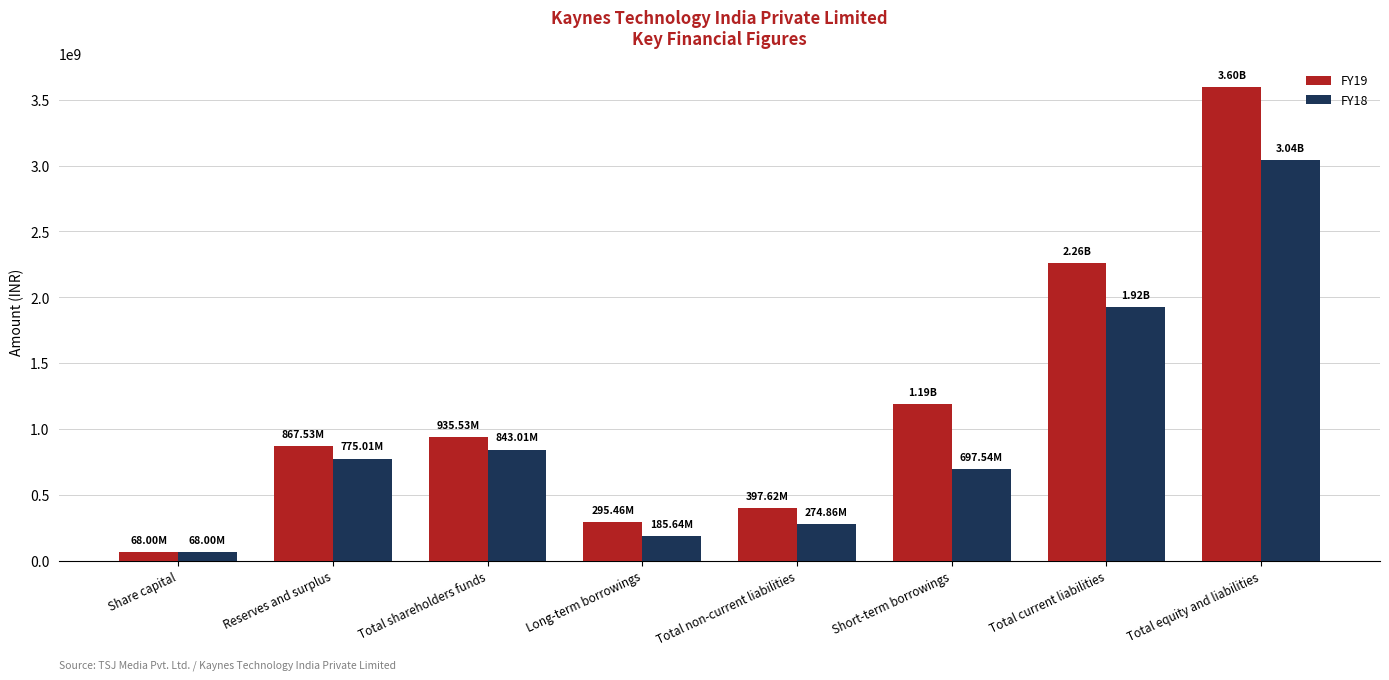

What are all the series names shown in the legend?

FY19, FY18